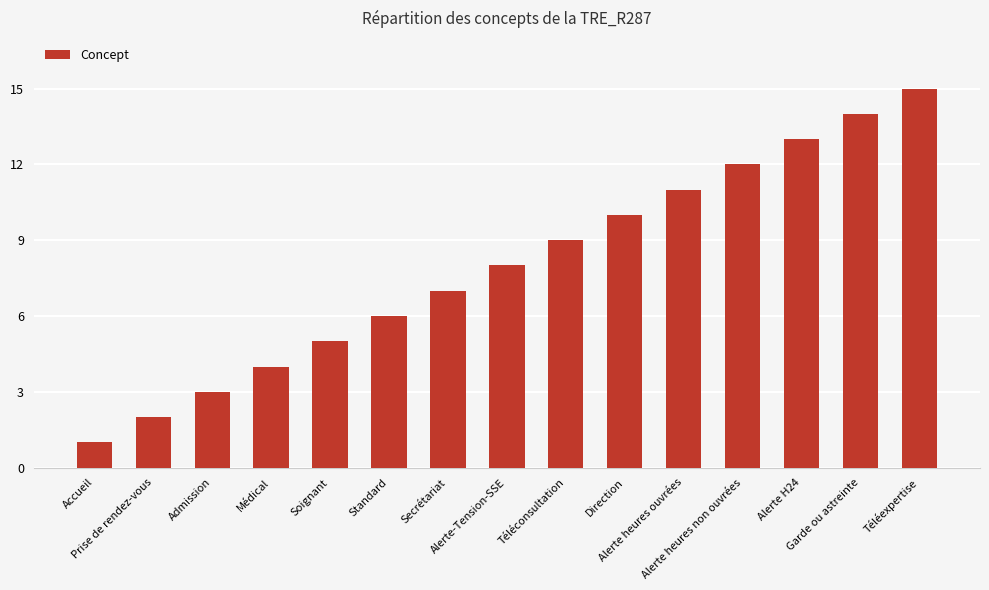

What is the maximum value shown in the chart?

15